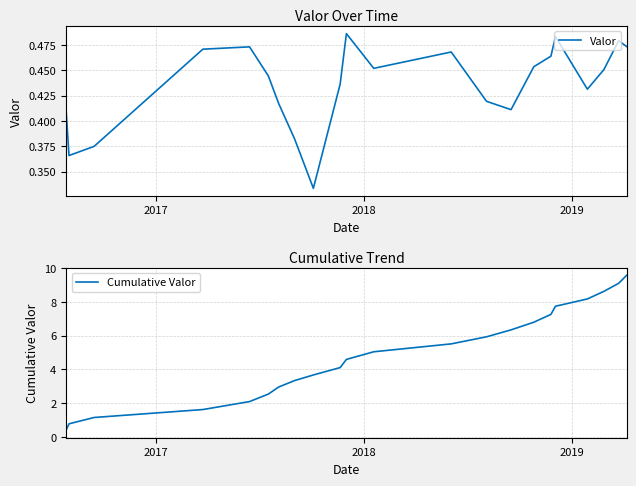

What is the maximum value for Cumulative Valor?

9.6